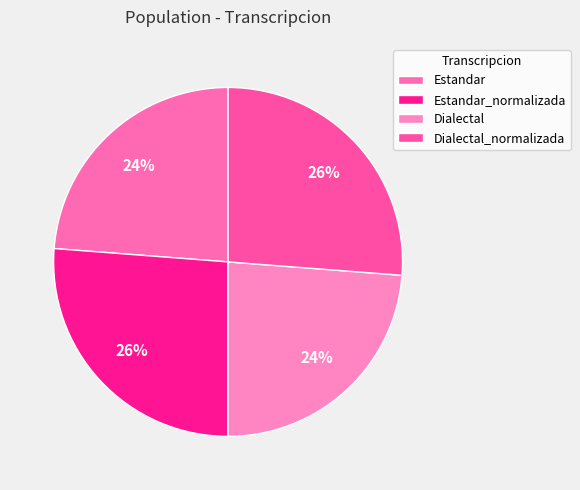

How many segments does this pie chart have?

4